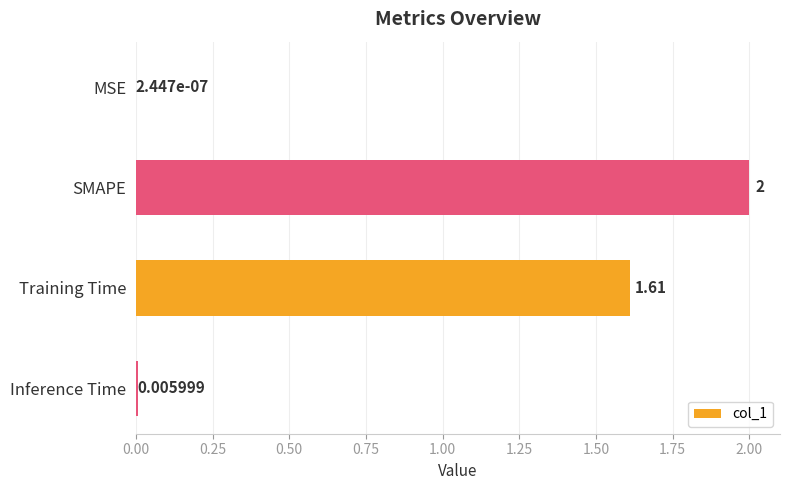

At which category does the chart reach its peak across all series?

SMAPE